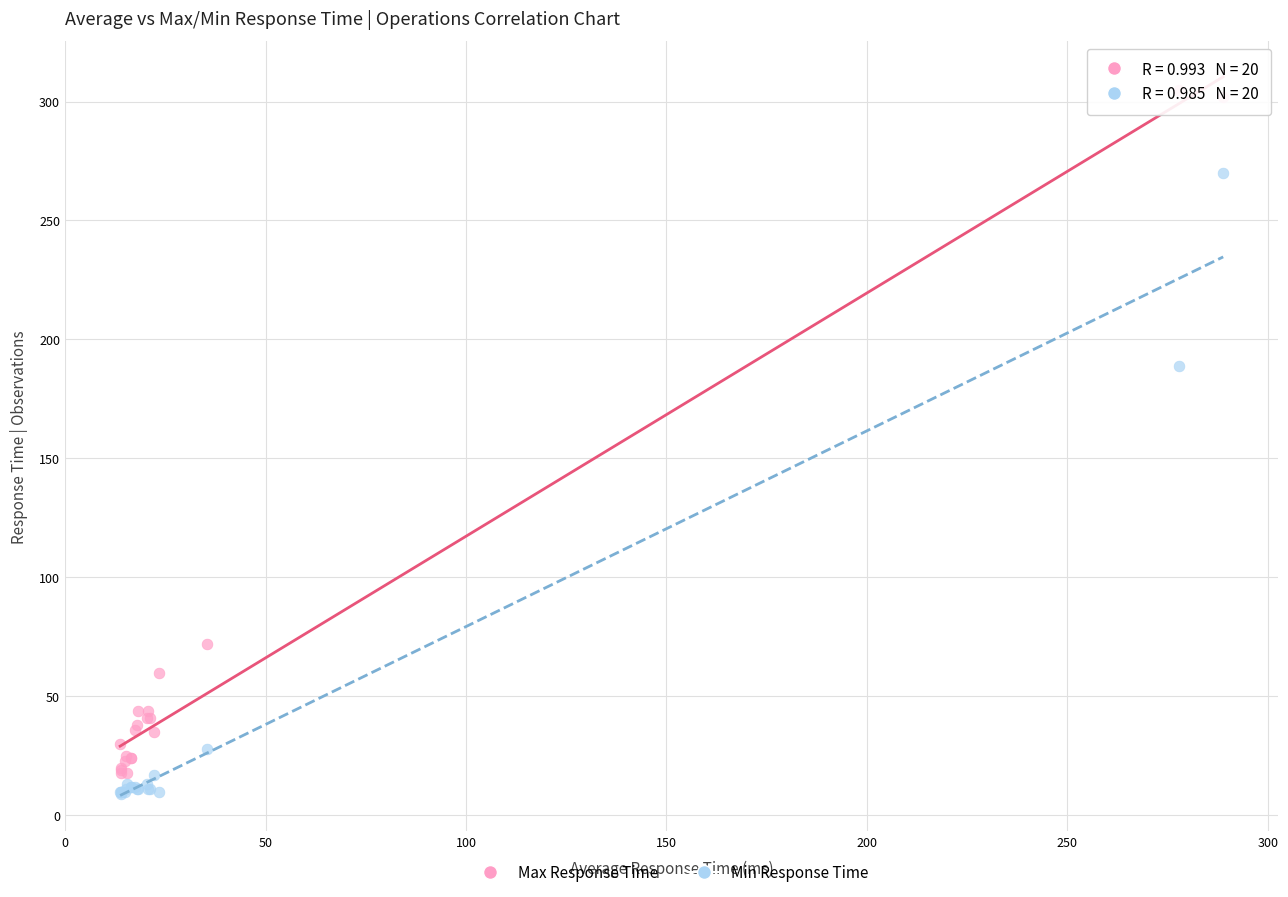

What are all the series names shown in the legend?

Max Response Time, Min Response Time